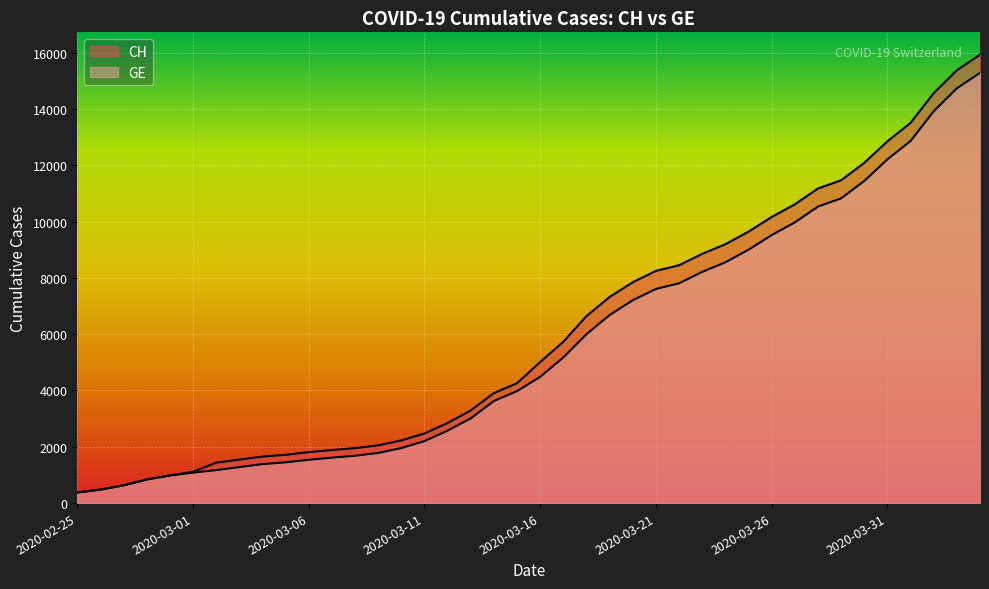

The value of CH at 2020-03-11 is 1425. True or false?

False